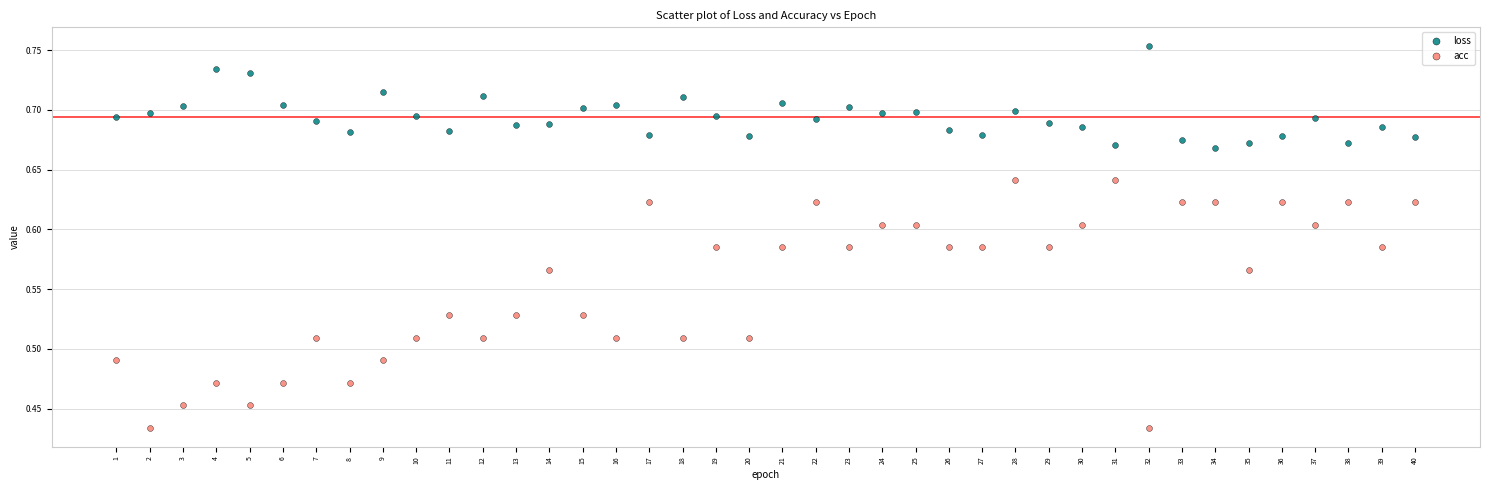

Which series contains the highest Y value?

loss